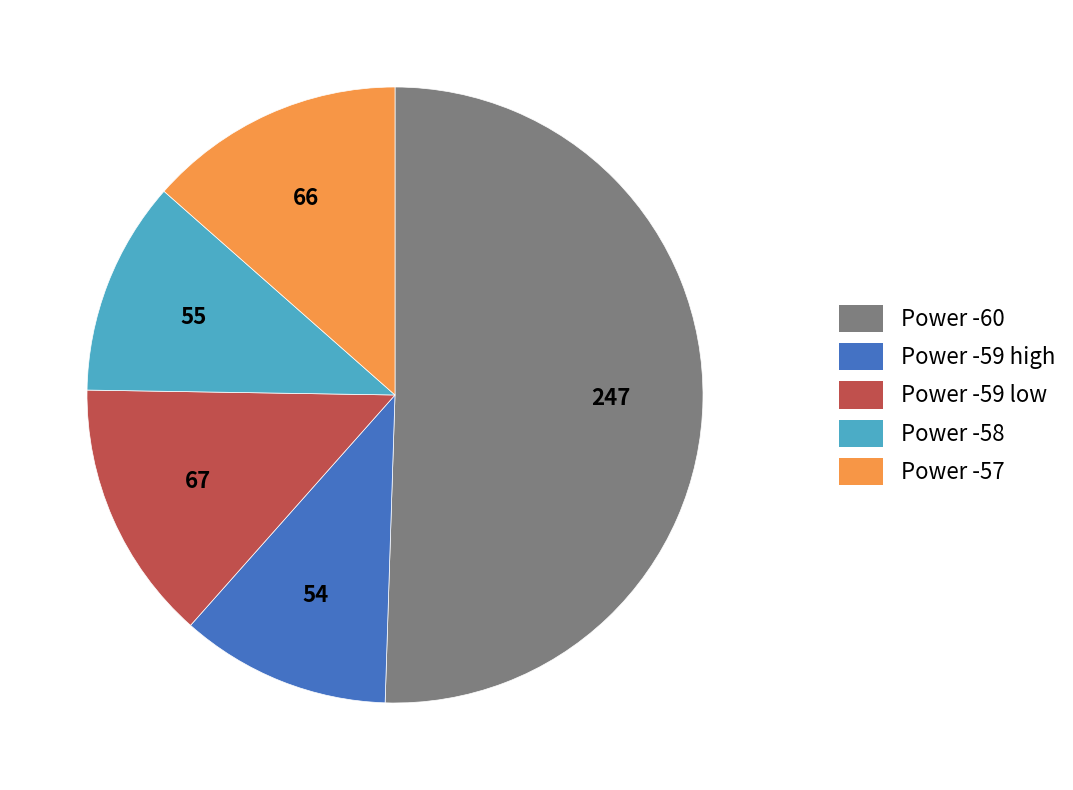

Is there any slice that represents more than half of the pie?

Yes